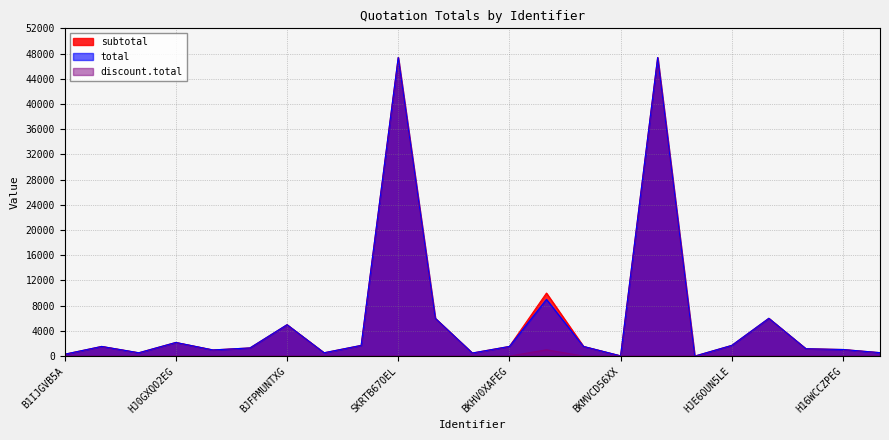

What is the label of the 5th point from the left?

HYTE7IDHEX